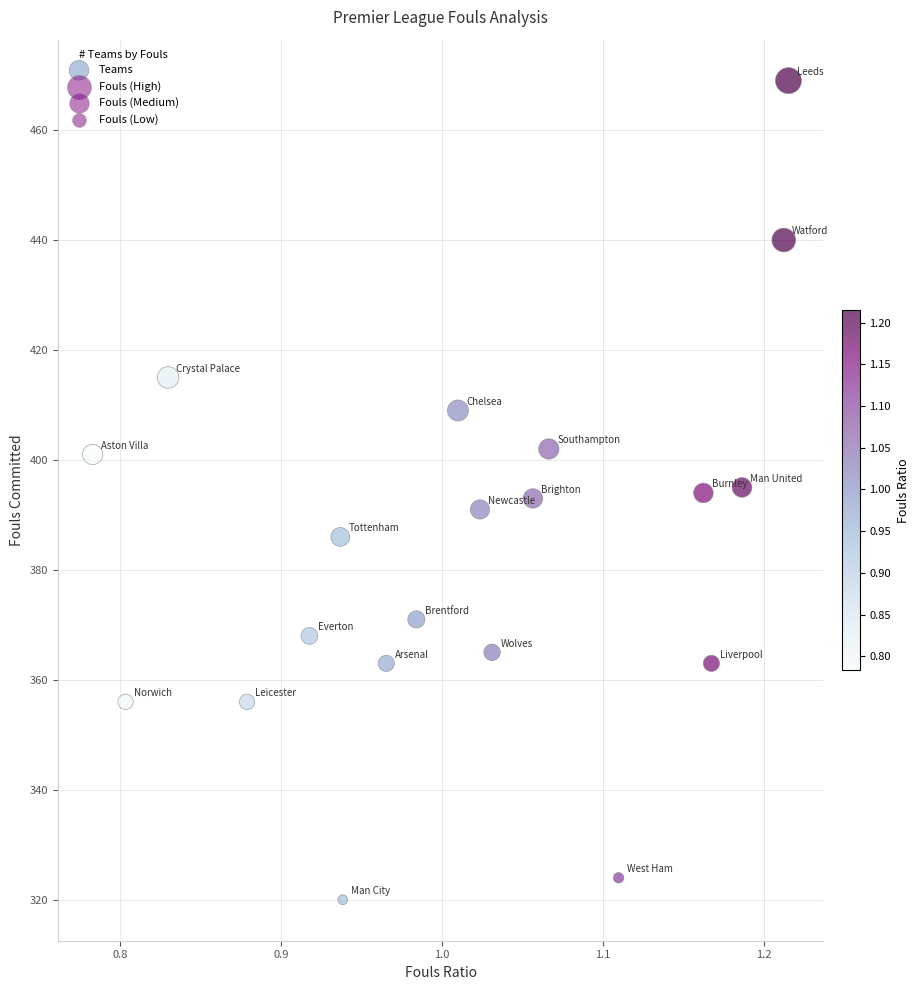

What is the range of Y values (max minus min)?

149